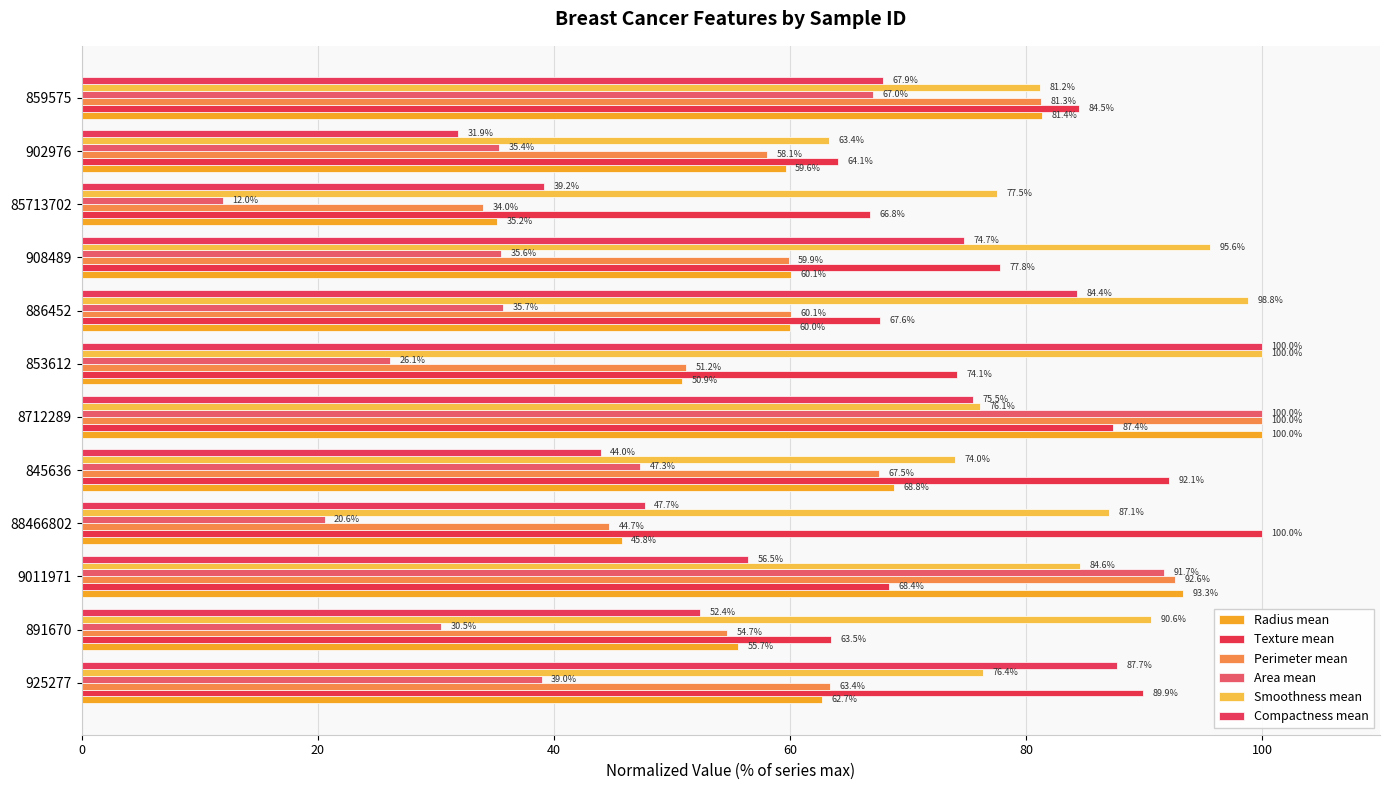

How many values in the Radius mean series are below 60?

6